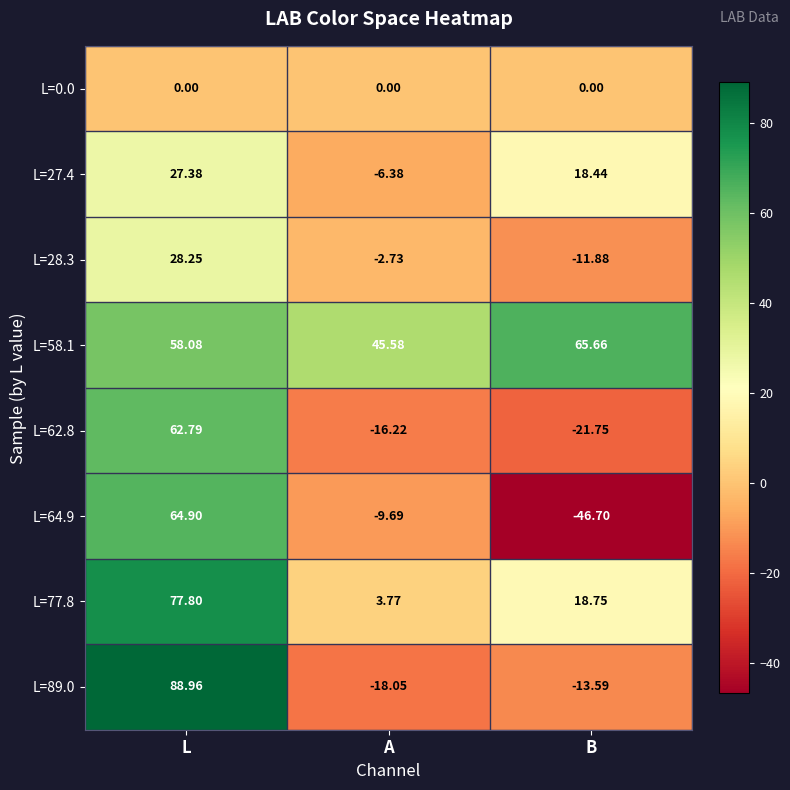

At which category is the sum across all series the highest?

L